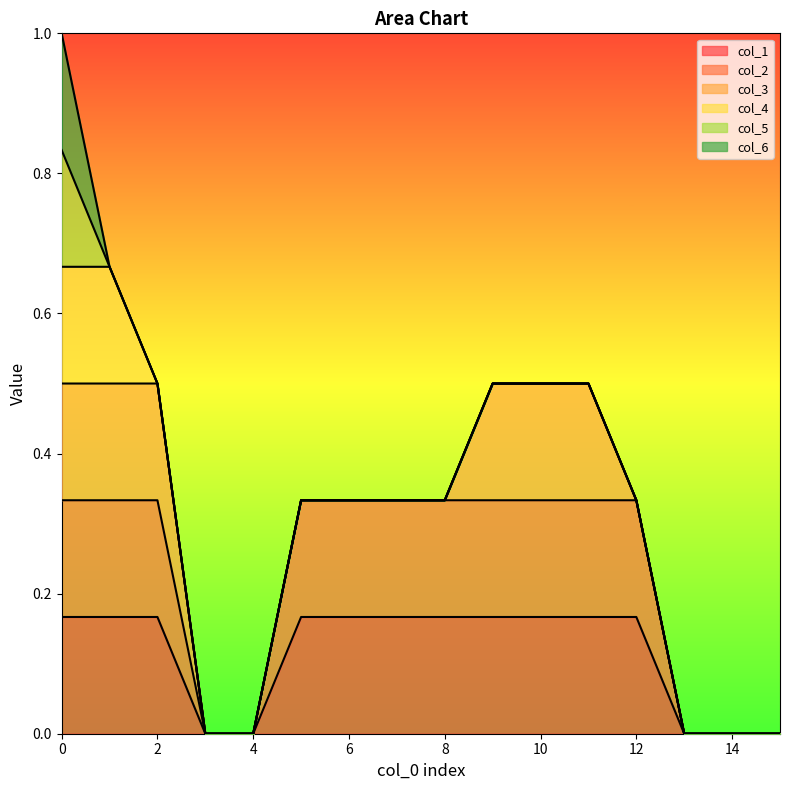

Reading left to right, what are all the values shown in this chart?

col_1: 1	1	1	0	0	1	1	1	1	1	1	1	1	0	0	0
col_2: 1	1	1	0	0	1	1	1	1	1	1	1	1	0	0	0
col_3: 1	1	1	0	0	0	0	0	0	1	1	1	0	0	0	0
col_4: 1	1	0	0	0	0	0	0	0	0	0	0	0	0	0	0
col_5: 1	0	0	0	0	0	0	0	0	0	0	0	0	0	0	0
col_6: 1	0	0	0	0	0	0	0	0	0	0	0	0	0	0	0